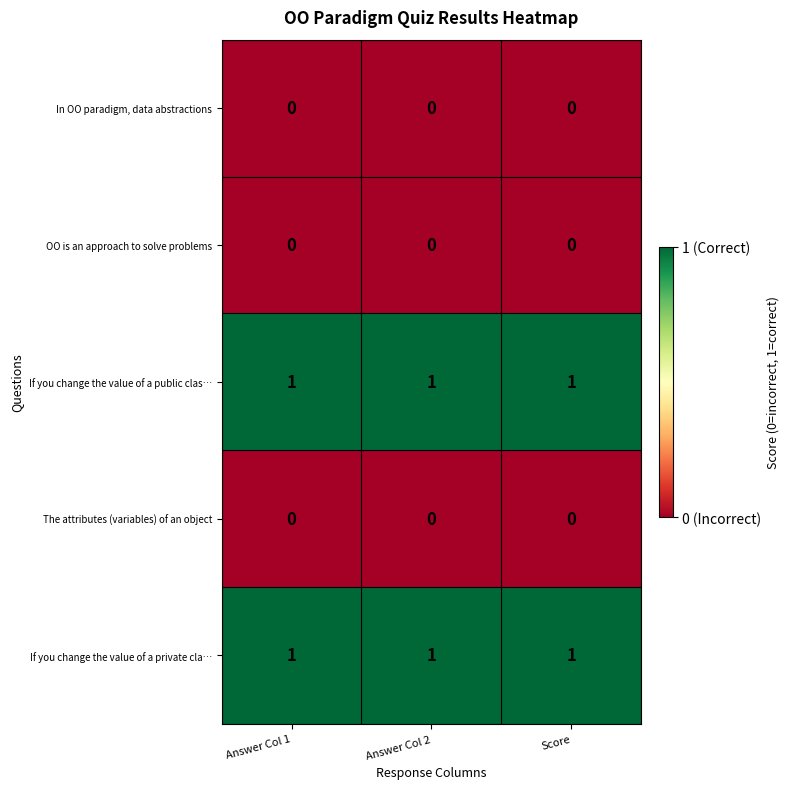

What is the total value across all series at Answer Col 2?

2